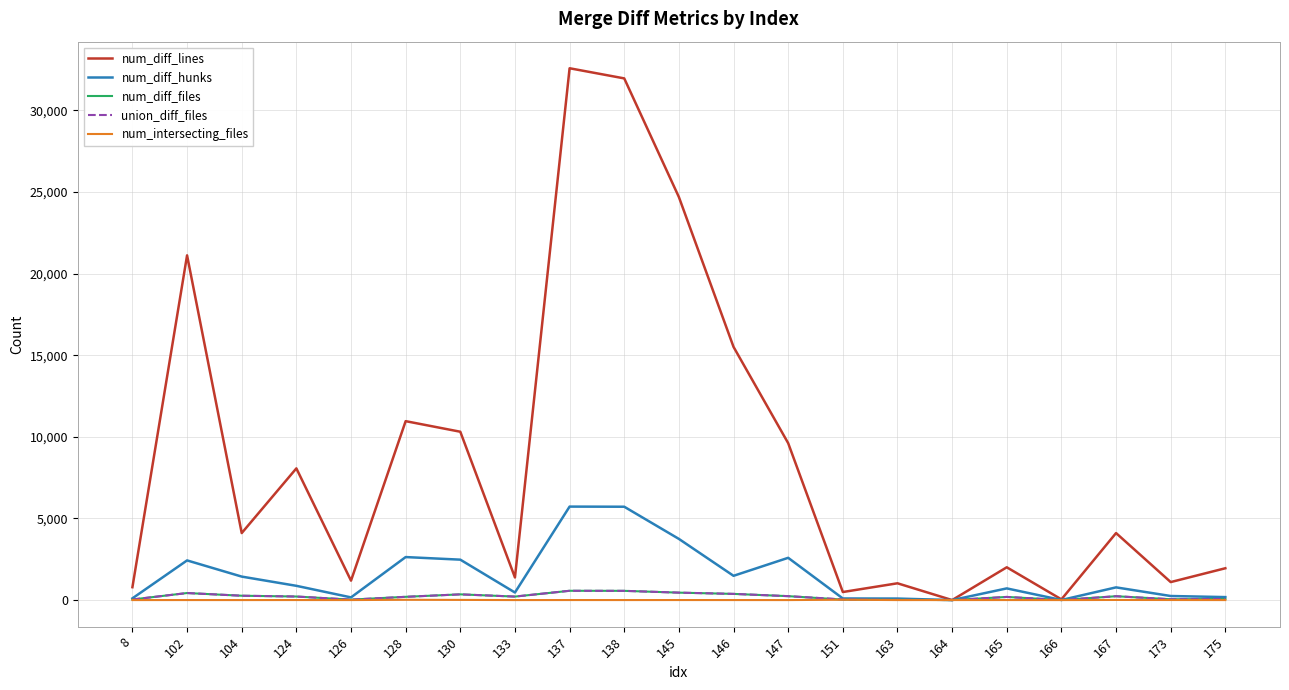

Does the chart have visible grid lines?

Yes